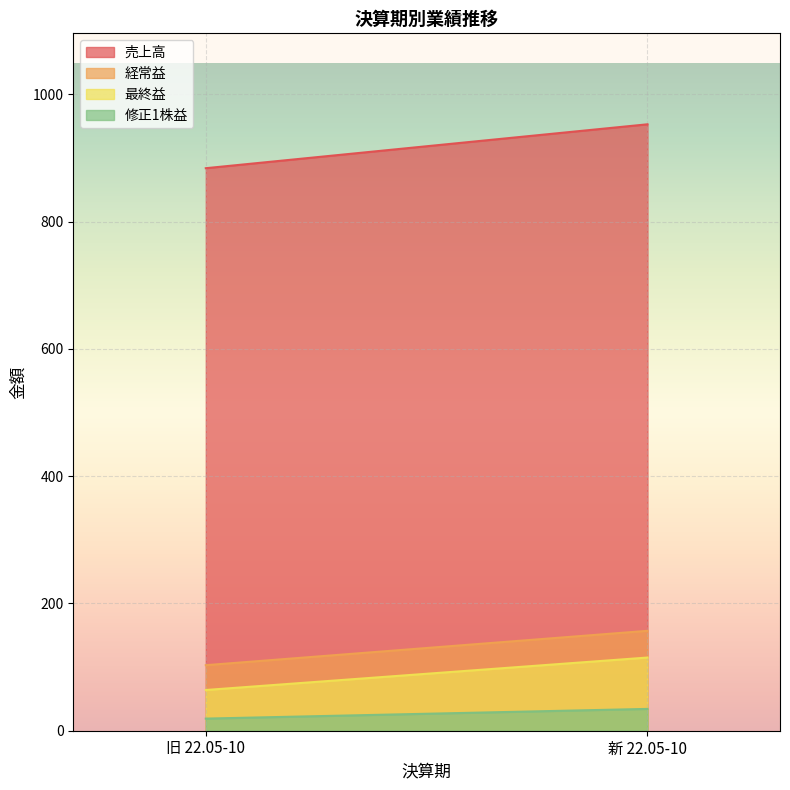

What is the difference between the 売上高 values at 旧 22.05-10 and 新 22.05-10?

69.0